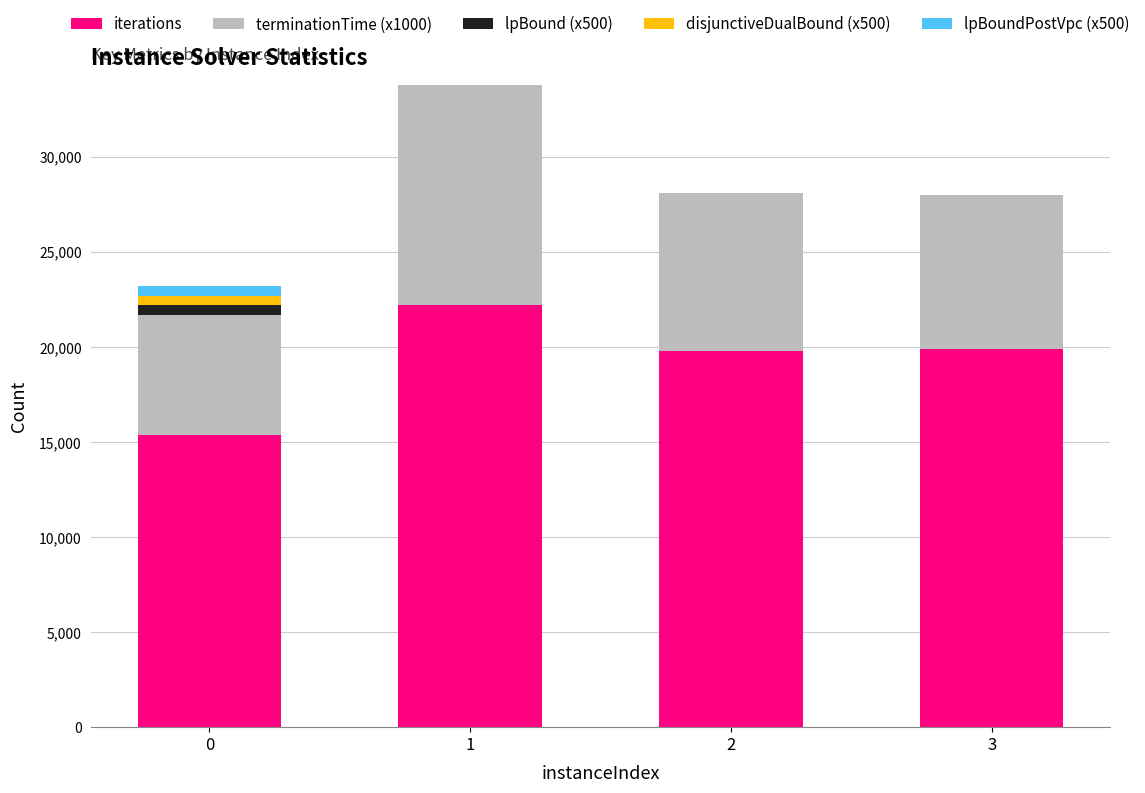

Are the bars horizontal?

No